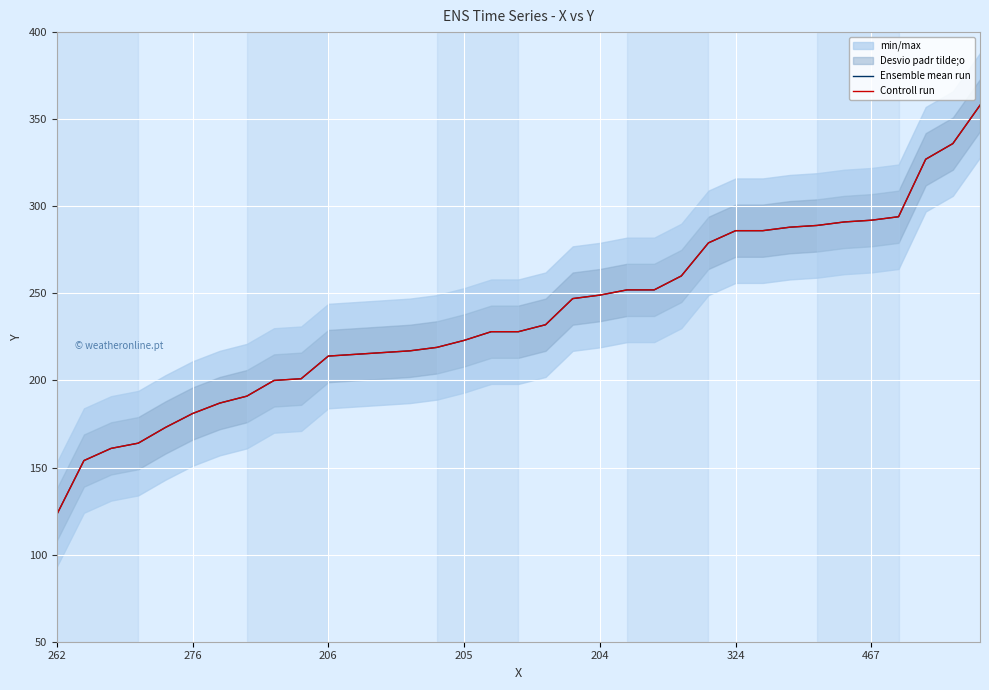

At which category is the sum across all series the highest?

34